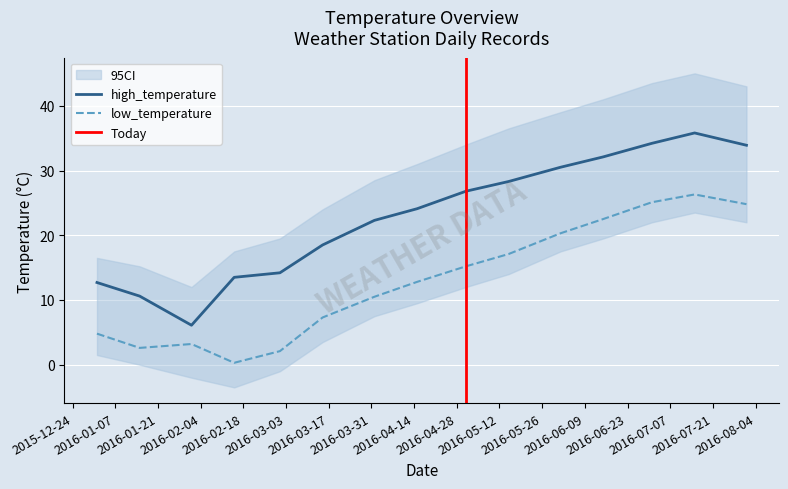

Which category has the lowest value across all series?

2016-02-15